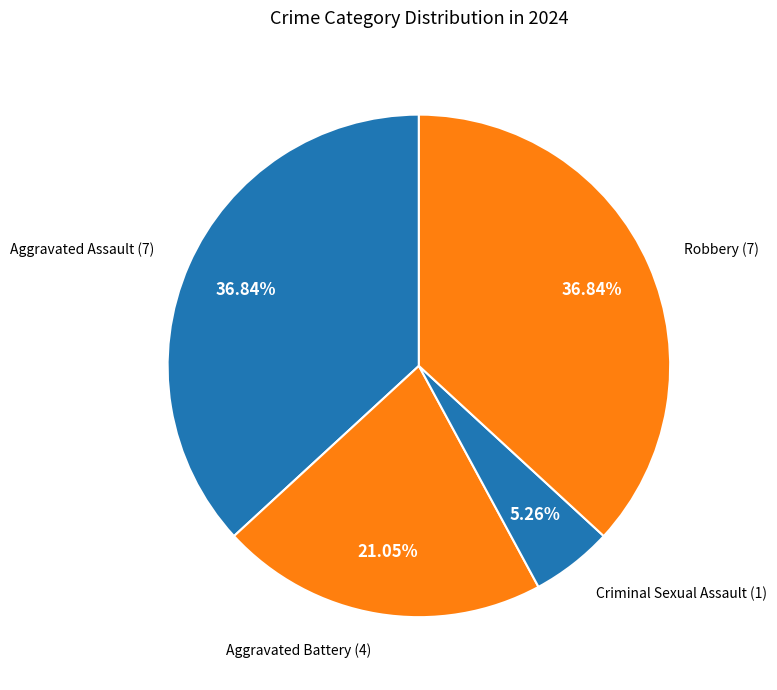

Which slice is the largest?

Aggravated Assault